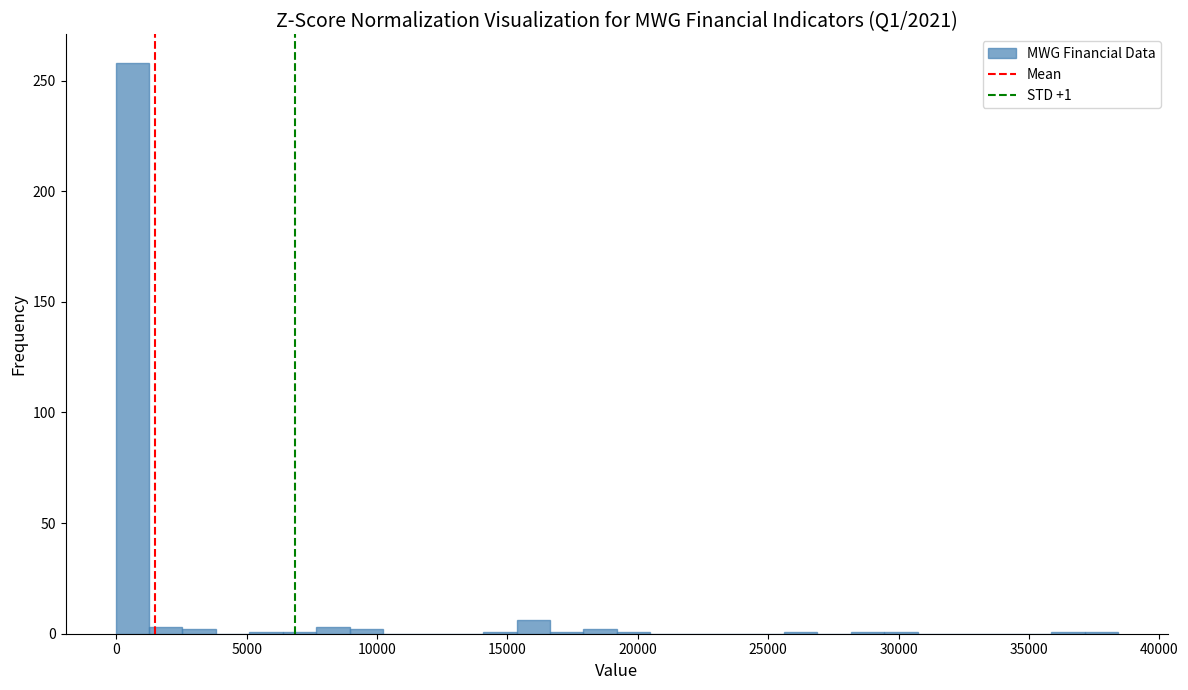

Around what value on the x-axis is the tallest bar? Give the approximate position of its centre, as read against the axis.

500